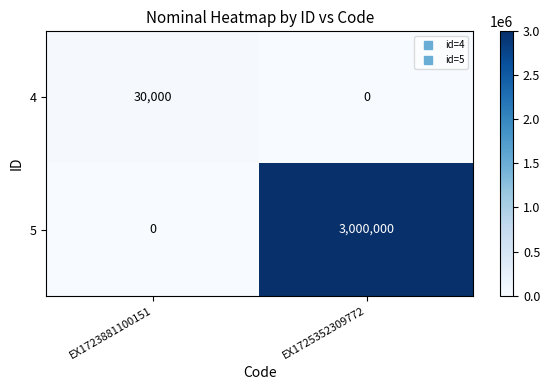

Between EX1723881100151 and EX1725352309772, which series saw the biggest shift?

5